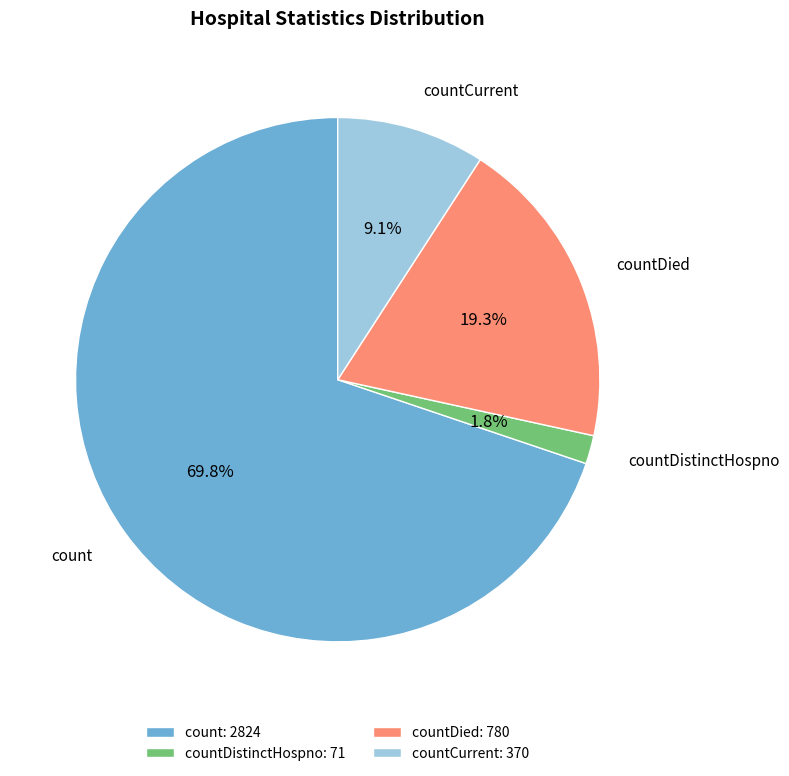

Which category has the smallest portion of the pie?

countDistinctHospno: 71